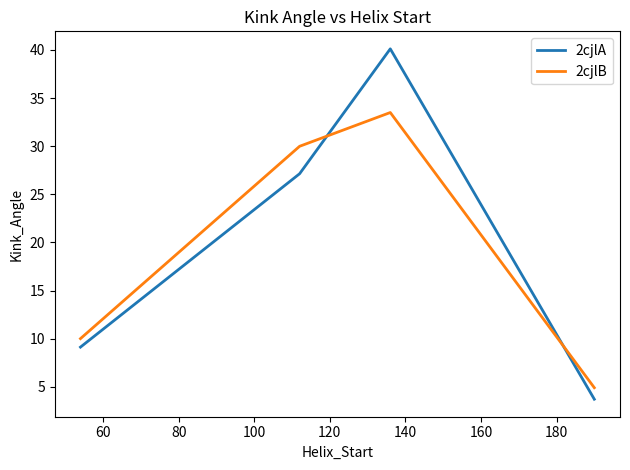

Which series has the largest range (max minus min)?

2cjlA